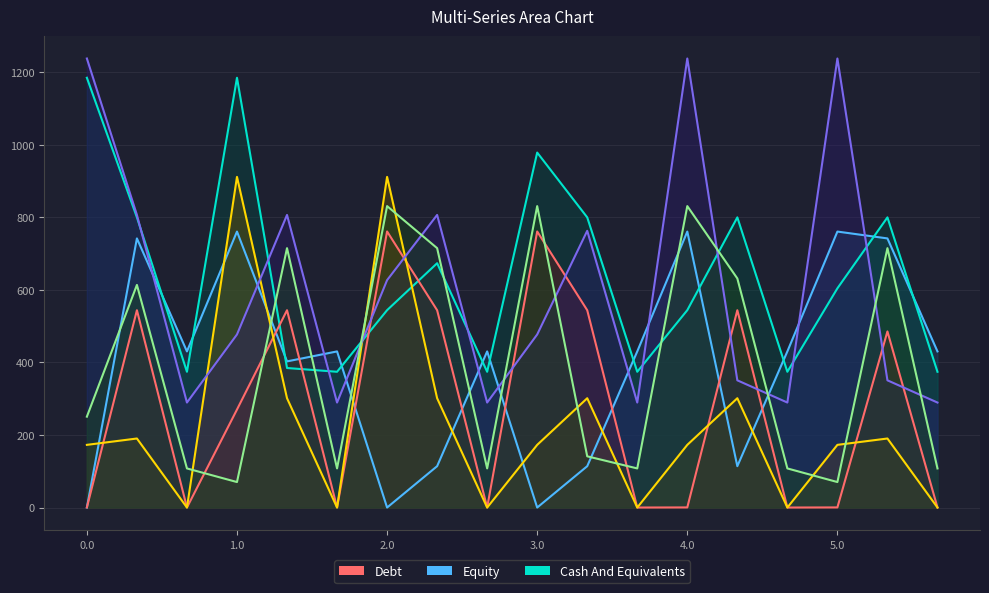

What is the label of the 9th point from the left?

2.2